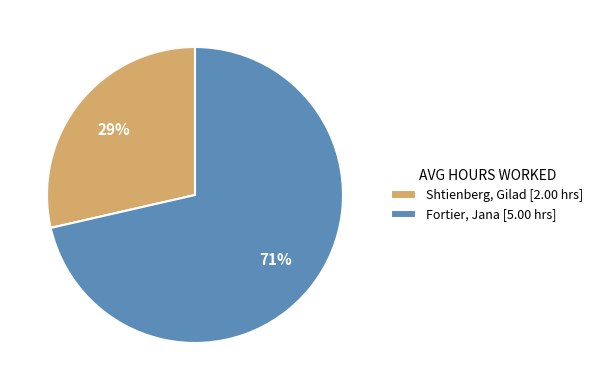

Is the sum of Fortier, Jana [5.00 hrs] and Shtienberg, Gilad [2.00 hrs] greater than half?

Yes